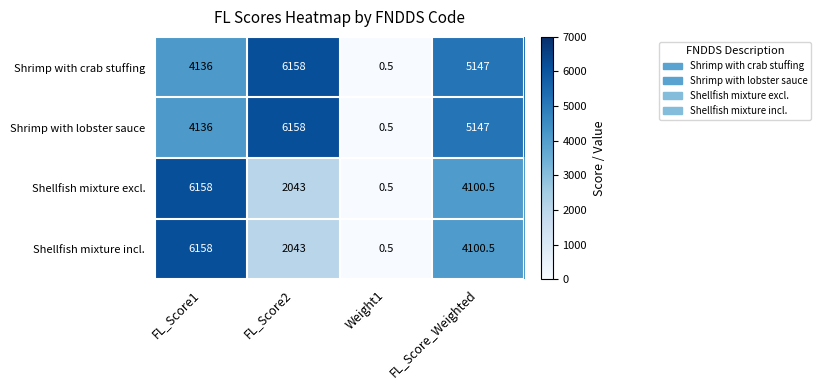

The value of Shrimp with crab stuffing at FL_Score_Weighted is 5147.0. True or false?

True